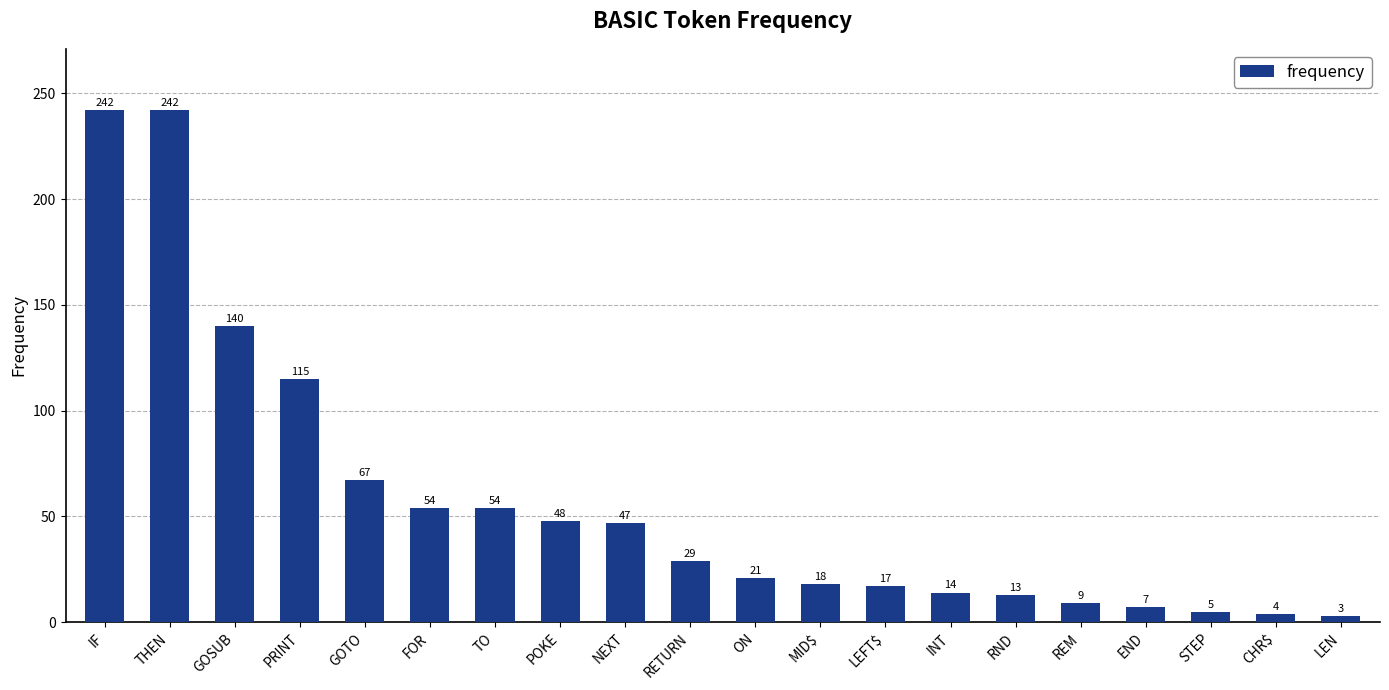

Where is the data nearest to the value 122?

PRINT